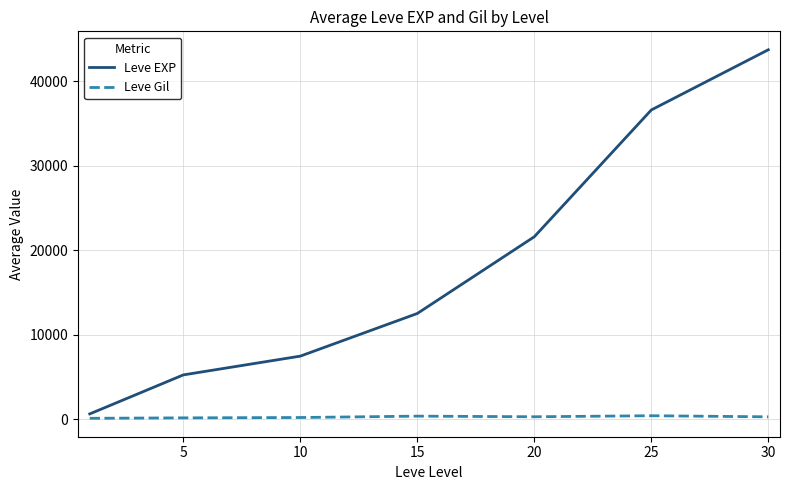

What is the highest value of the Leve EXP series?

43730